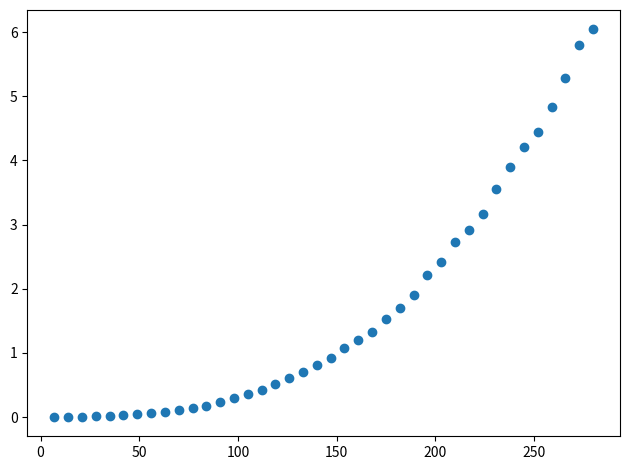

What is the range of X values (max minus min)?

273.0